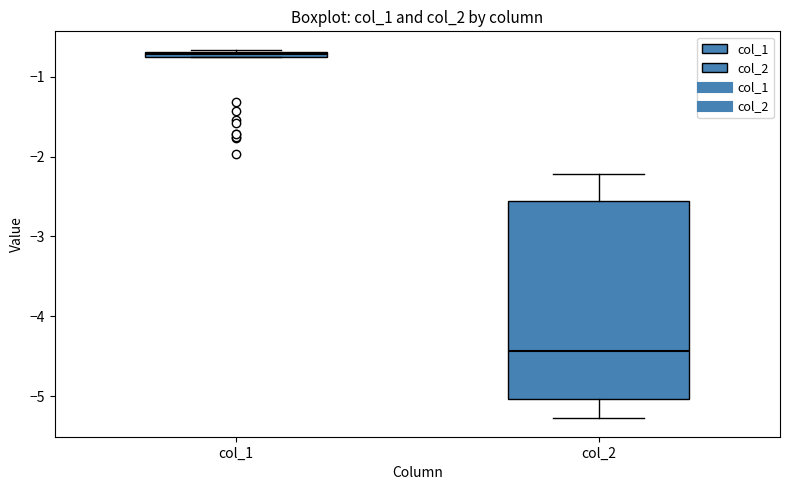

Comparing the boxes themselves (not the whiskers), which one is the tallest?

col_2